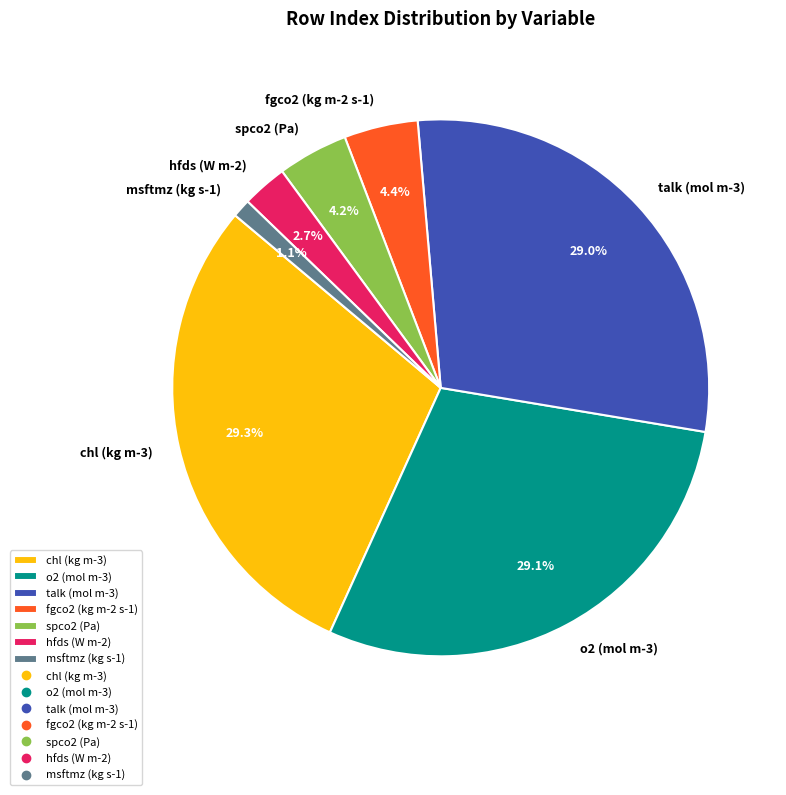

How many segments does this pie chart have?

7